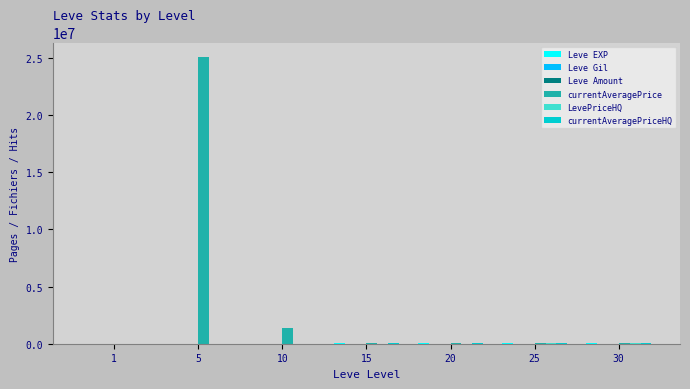

At which category is the sum across all series the highest?

5